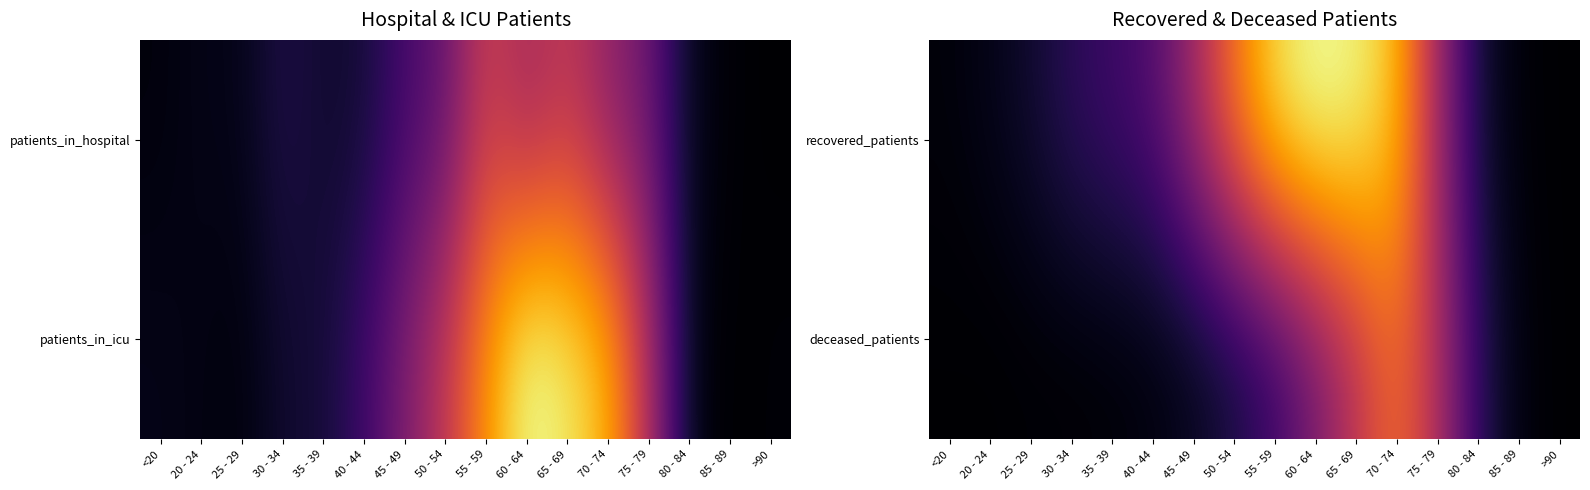

Reading left to right, transcribe all the data shown in this chart.

recovered_patients: <20=33	20 - 24=77	25 - 29=150	30 - 34=270	35 - 39=340	40 - 44=429	45 - 49=771	50 - 54=1250	55 - 59=1653	60 - 64=1790	65 - 69=1740	70 - 74=1517	75 - 79=769	80 - 84=167	85 - 89=24	>90=3
deceased_patients: <20=4	20 - 24=0	25 - 29=10	30 - 34=11	35 - 39=20	40 - 44=38	45 - 49=84	50 - 54=176	55 - 59=315	60 - 64=575	65 - 69=884	70 - 74=1201	75 - 79=841	80 - 84=269	85 - 89=45	>90=3